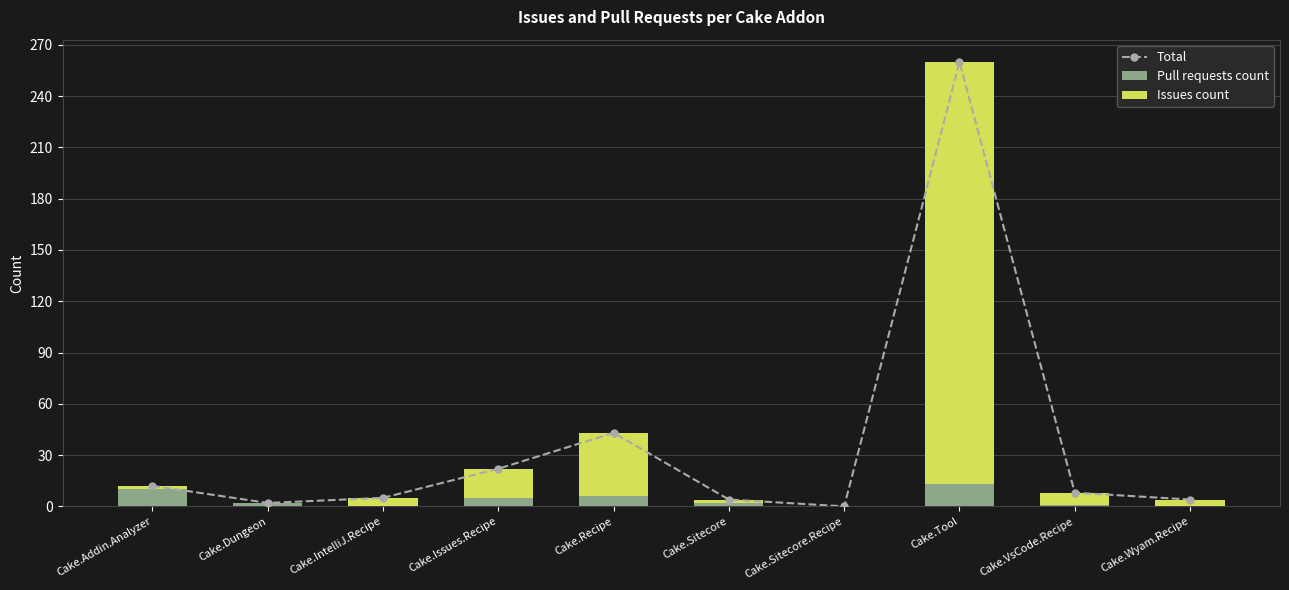

Is the value of Pull requests count at Cake.Sitecore greater than the value of Total at Cake.Dungeon?

No